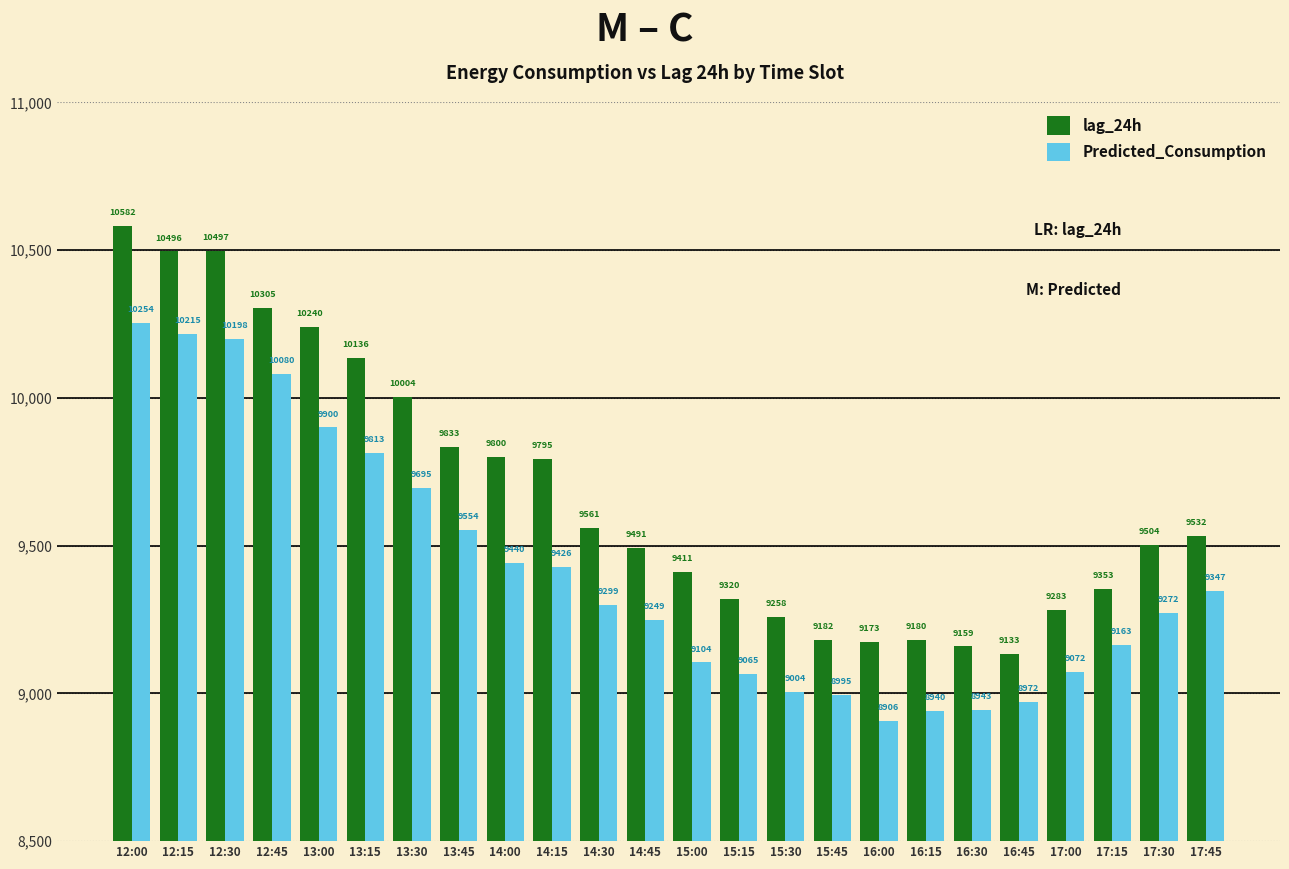

Rank the series by their average value, from lowest to highest.

Predicted_Consumption, lag_24h